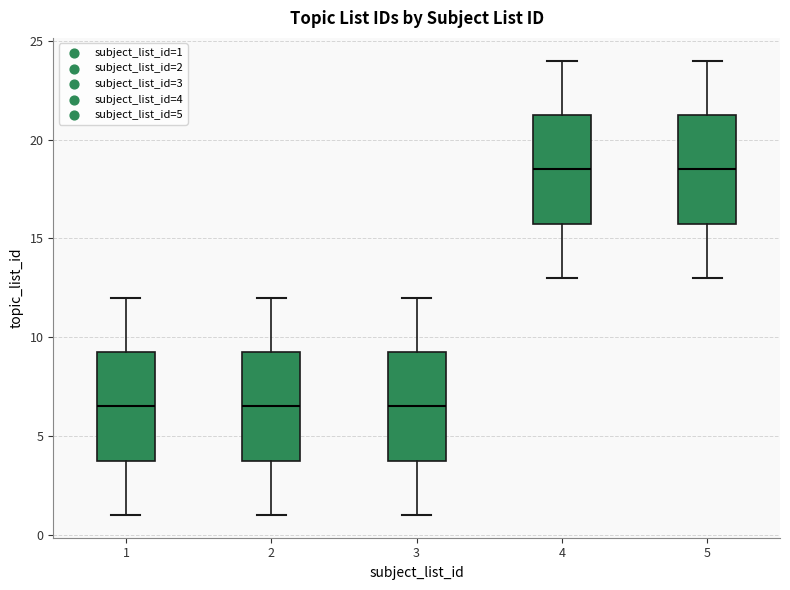

Where does the upper whisker of the box at x = 1 end on the y-axis? The values are not printed on the chart, so give them approximately, as read against the axis.

12.0